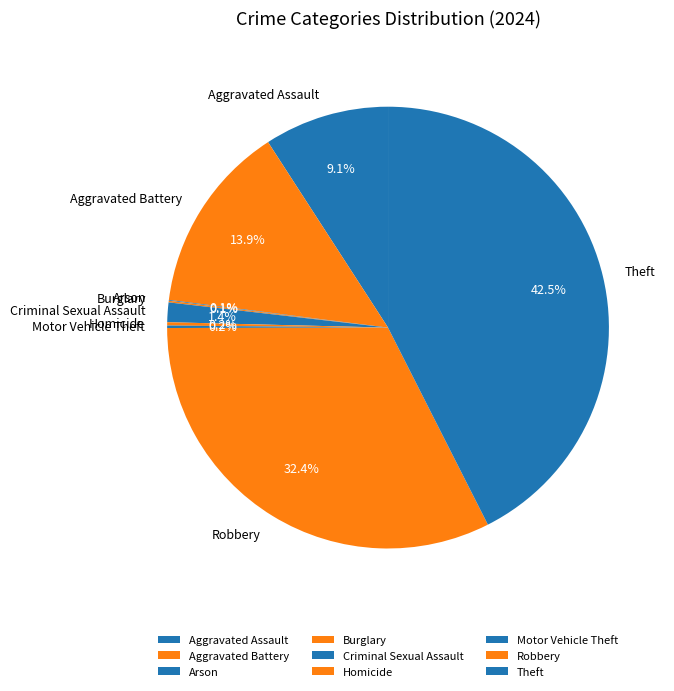

Is there a majority slice in this chart?

No